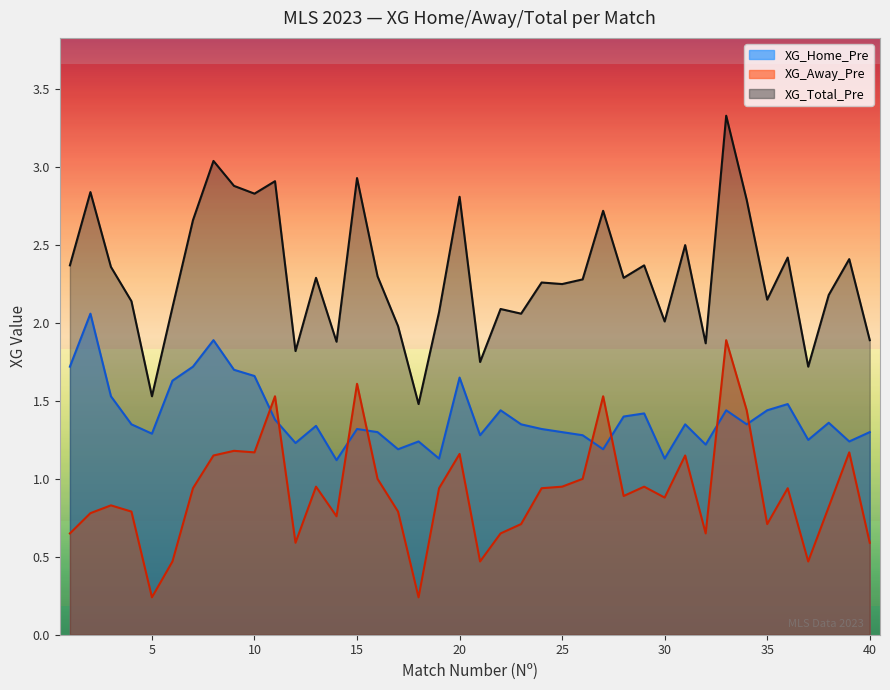

Between 19 and 3, which is larger?

3